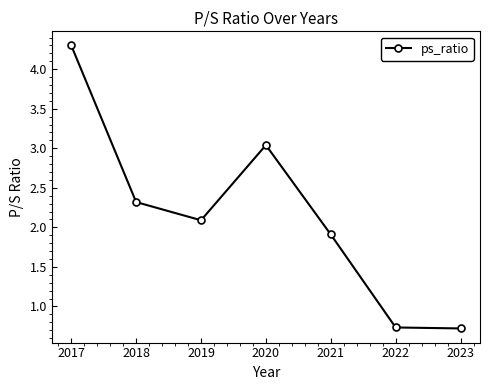

Where does the data first go above 2?

2017